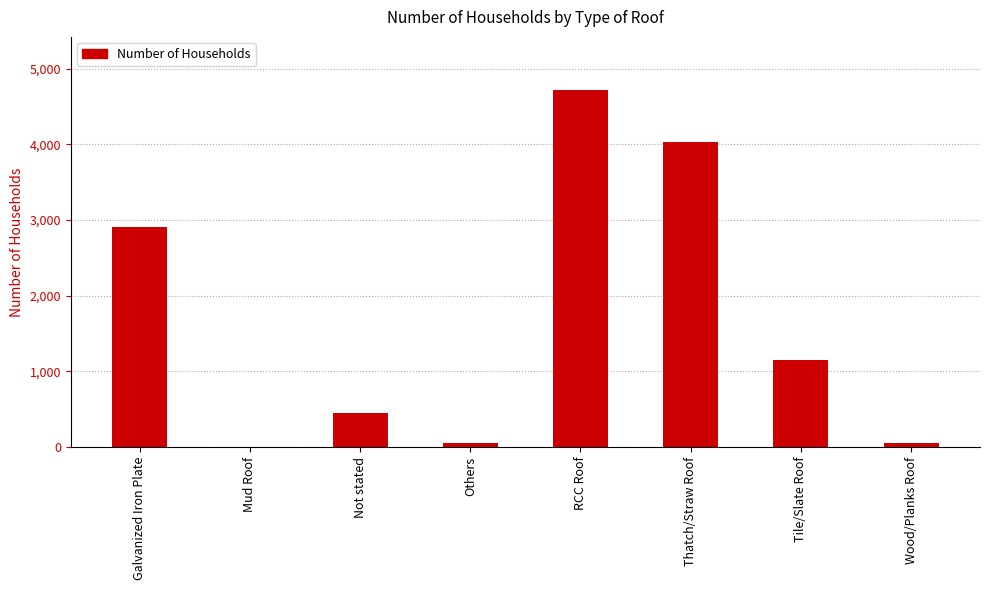

At which label is the value closest to 2357?

Galvanized Iron Plate